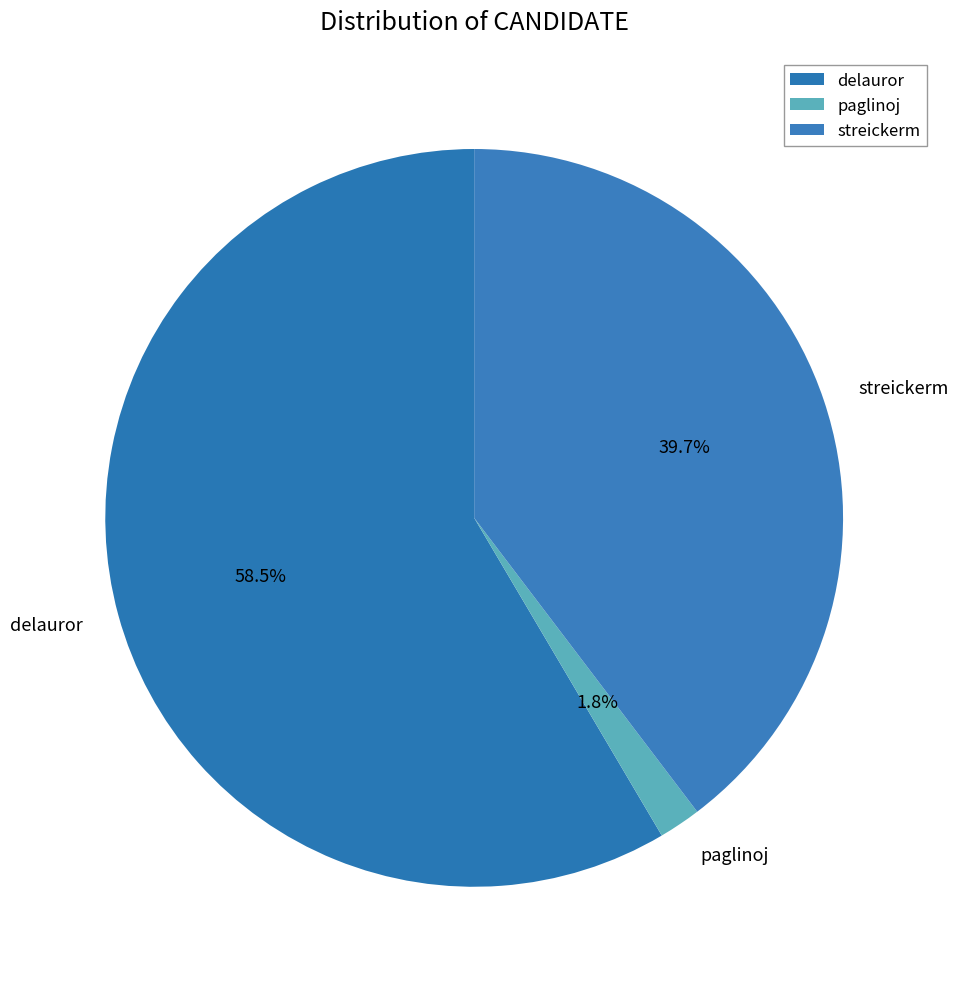

To the nearest percent, what is the average slice percentage?

33%